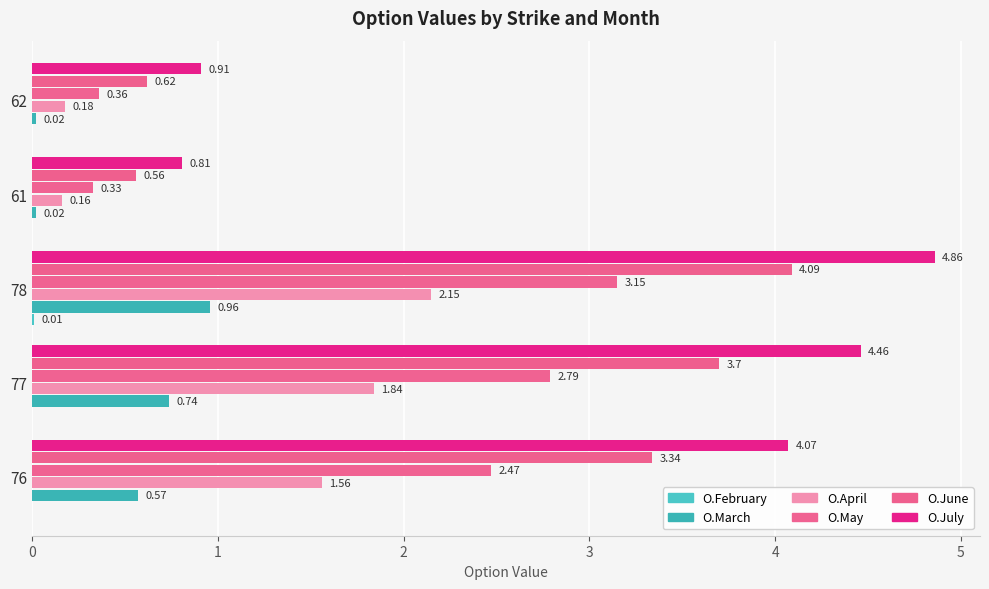

Reading left to right, list all the values displayed in this chart.

O.February: 0.0	0.0	0.0	0.0	0.0
O.March: 0.6	0.7	1.0	0.0	0.0
O.April: 1.6	1.8	2.1	0.2	0.2
O.May: 2.5	2.8	3.1	0.3	0.4
O.June: 3.3	3.7	4.1	0.6	0.6
O.July: 4.1	4.5	4.9	0.8	0.9